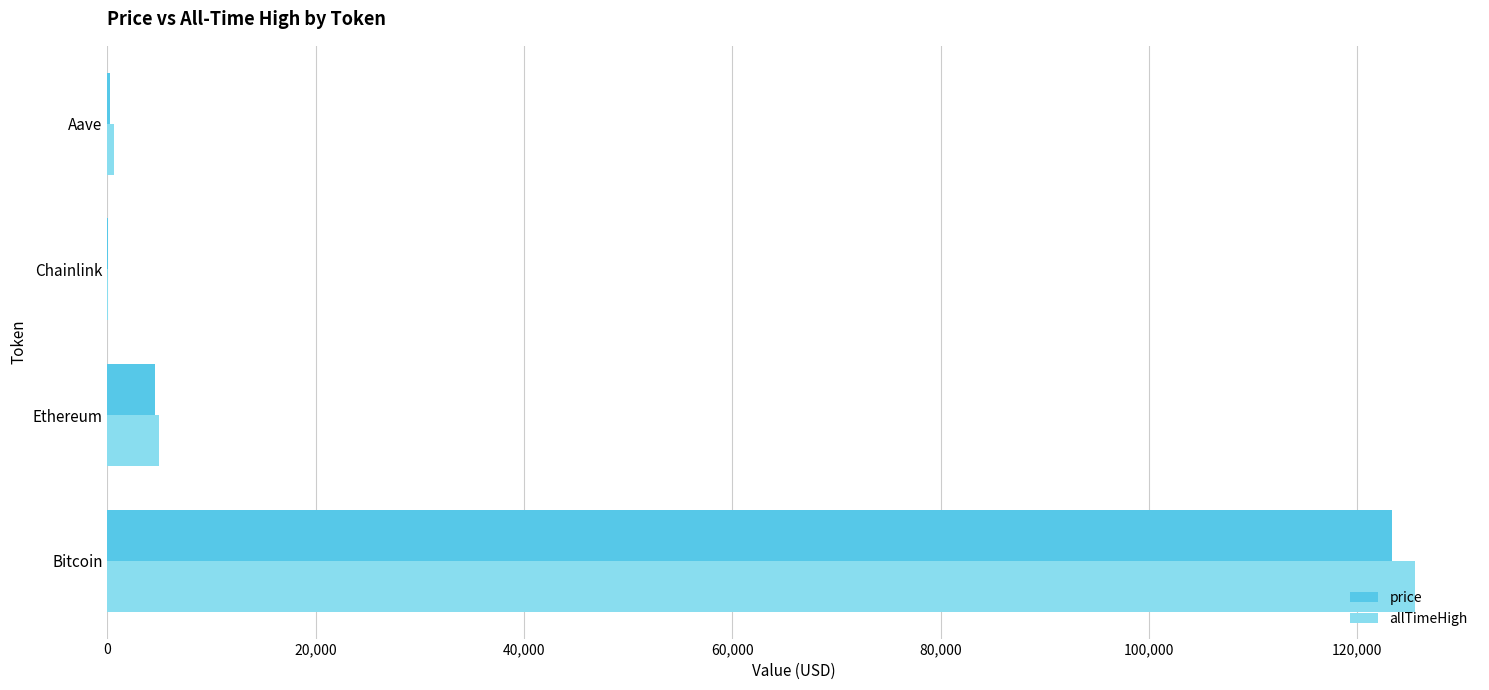

At which category is the sum across all series the highest?

Bitcoin